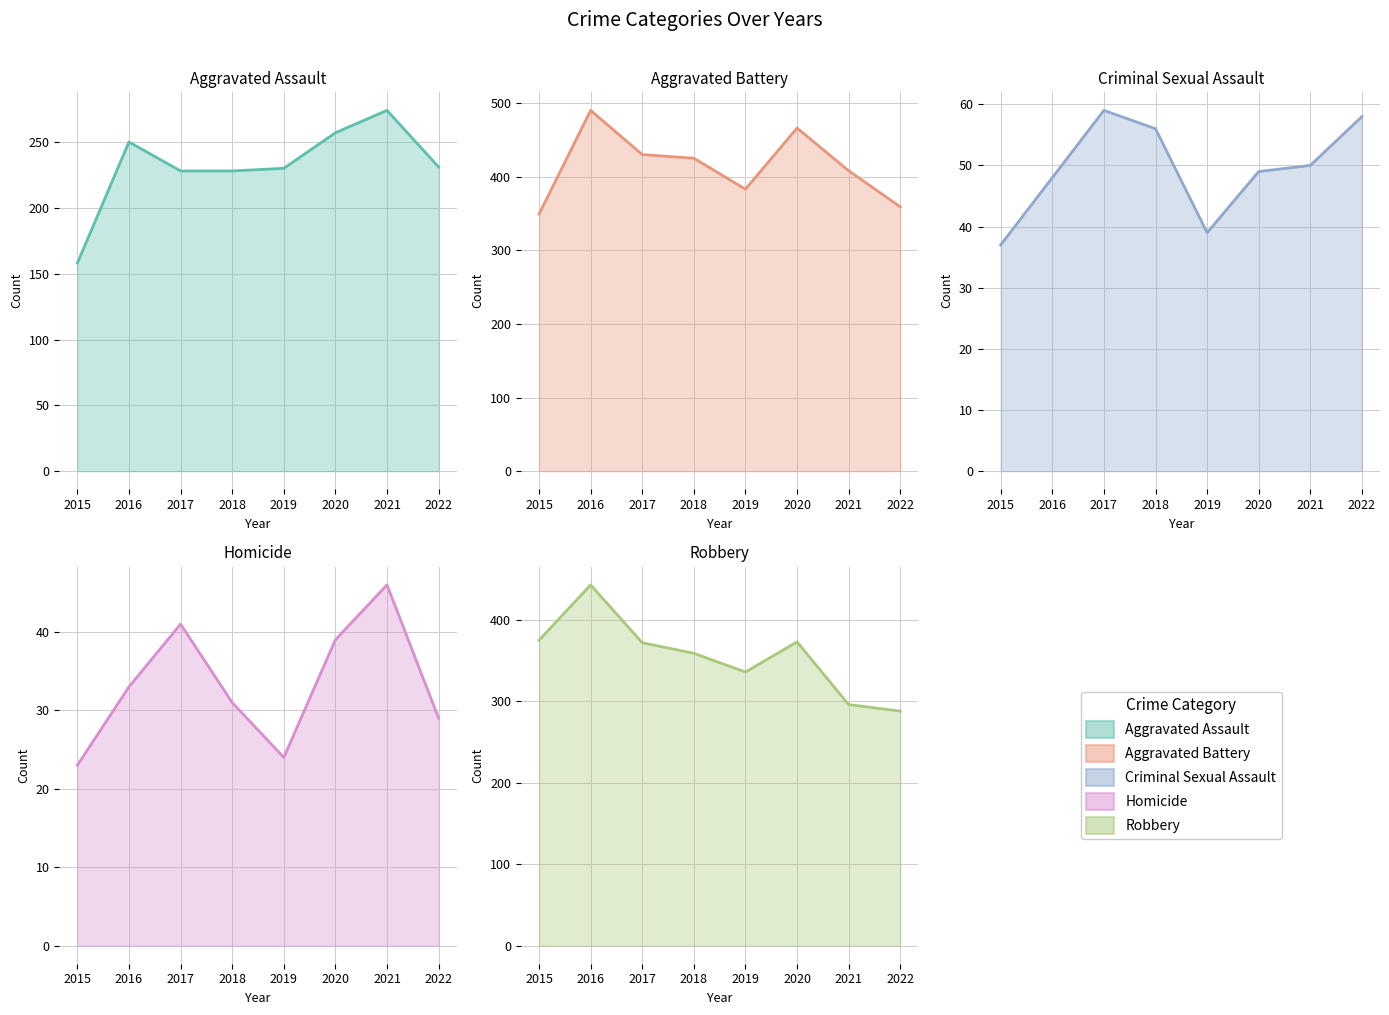

How many data points in Criminal Sexual Assault are less than 50?

4